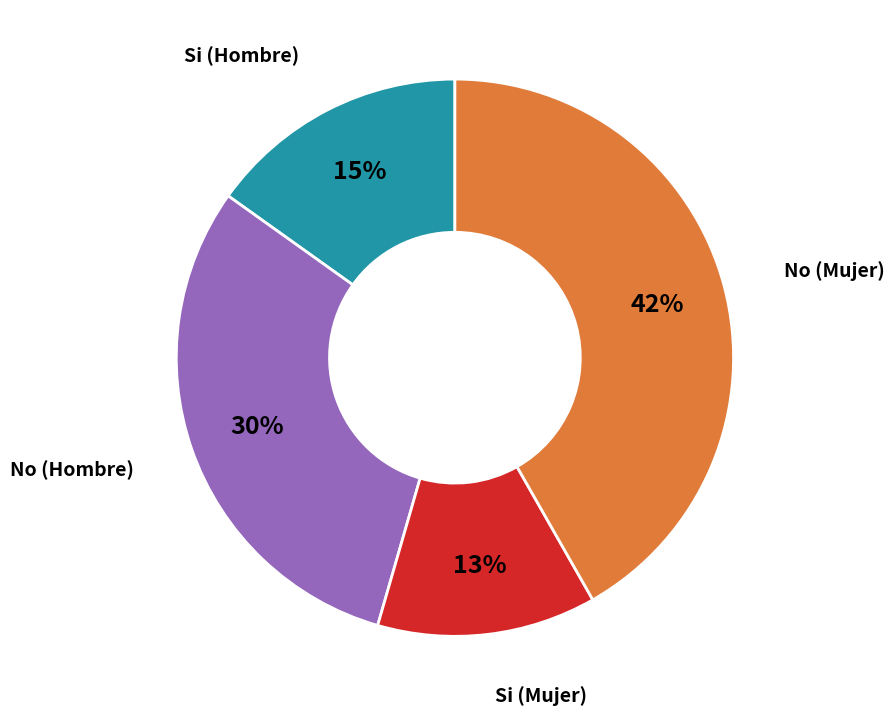

To the nearest percent, what is the difference between the largest and smallest slice percentages?

29%